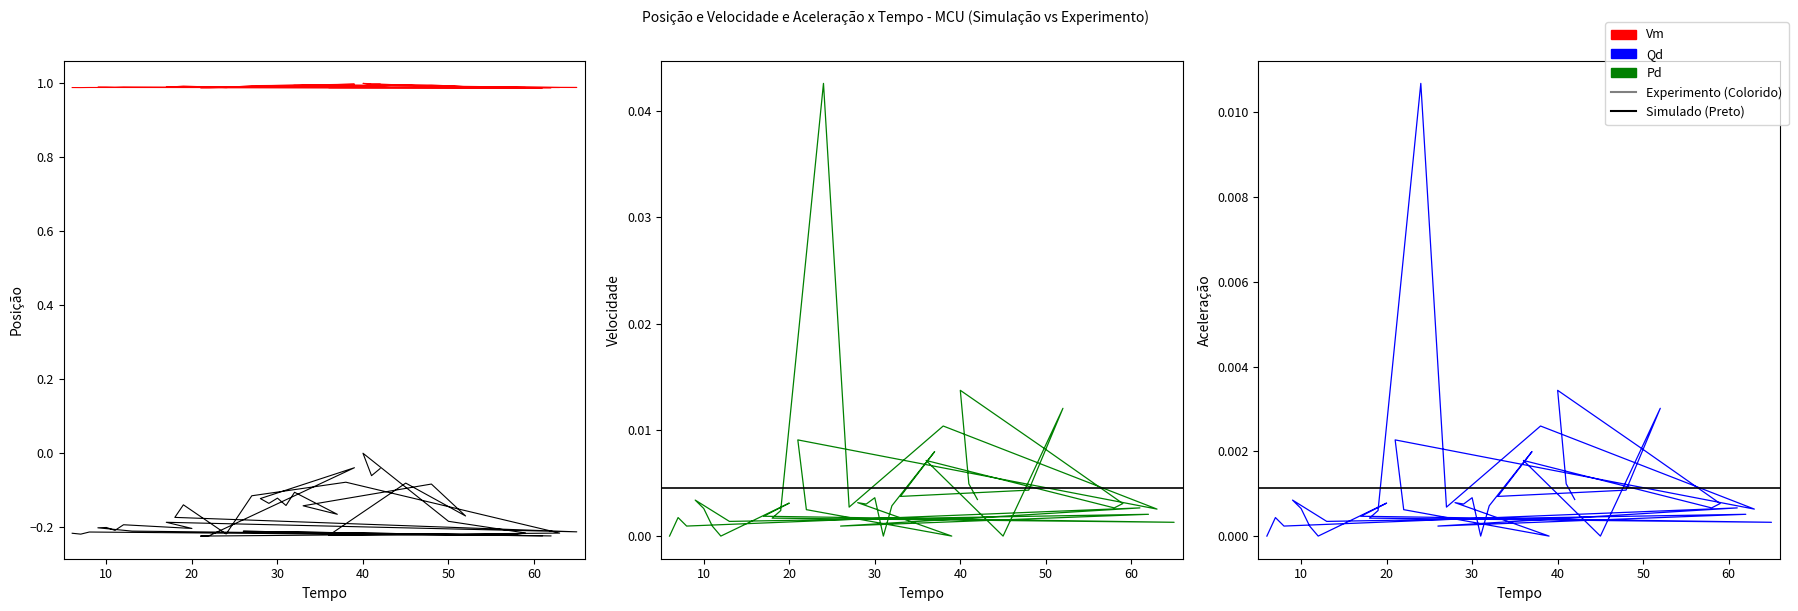

Where is Vm nearest to the value 0?

20